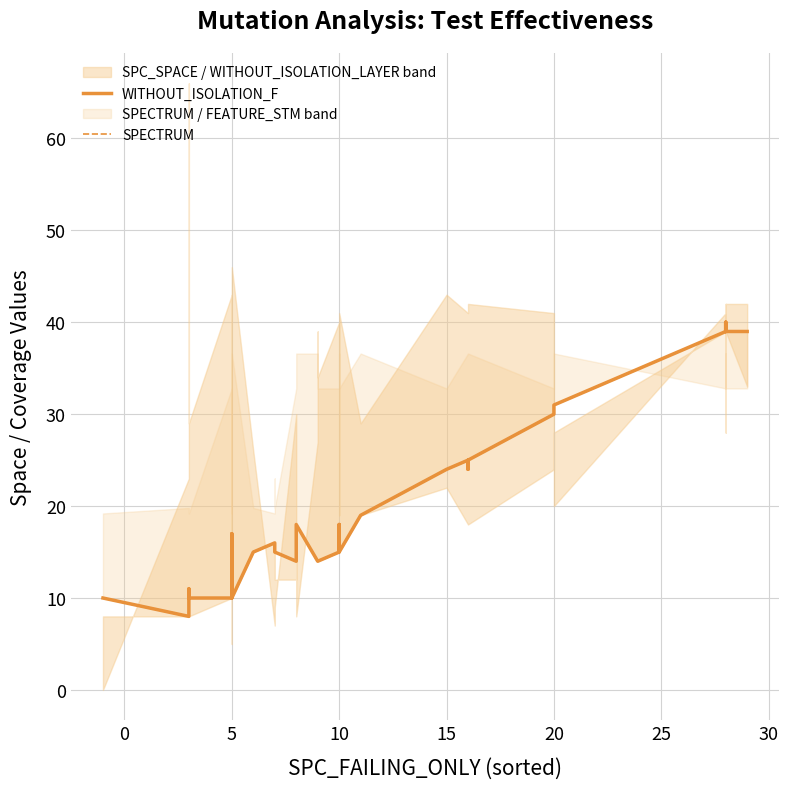

Is the value of SPECTRUM at 26 greater than the value of WITHOUT_ISOLATION_F at 20?

Yes